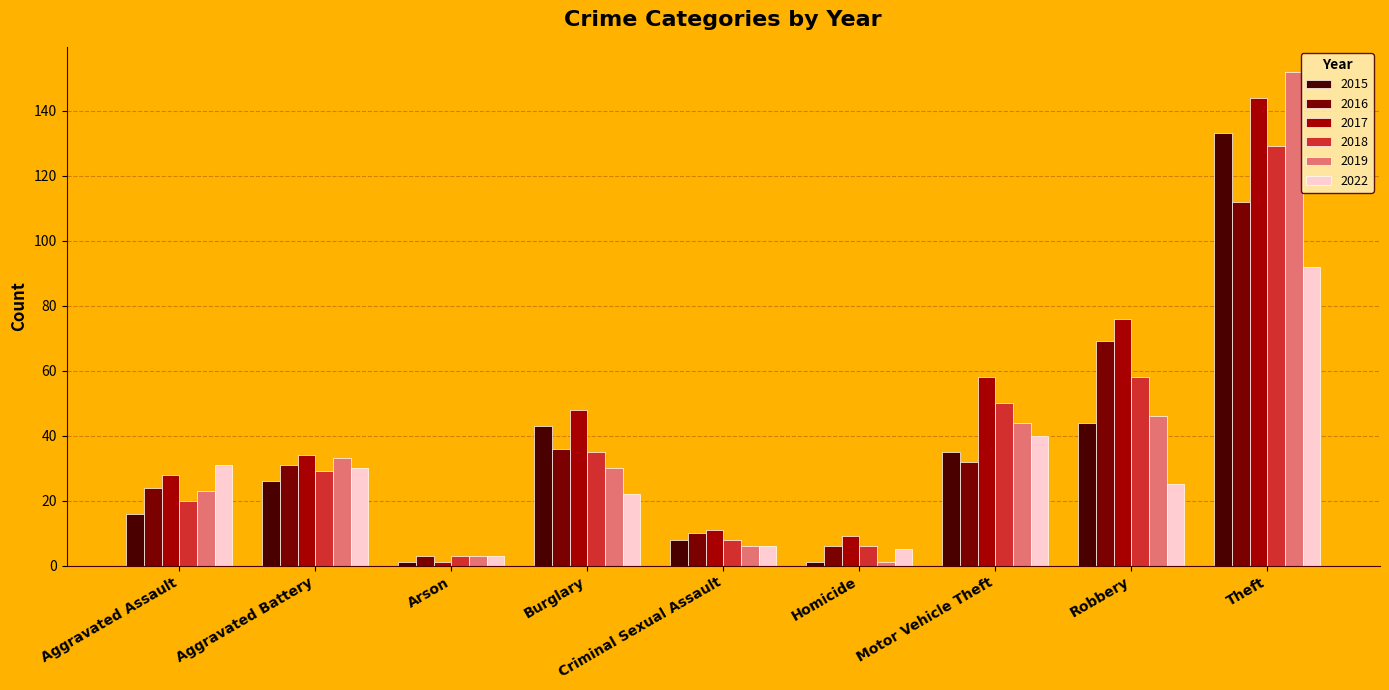

How many bars are there in each group?

6